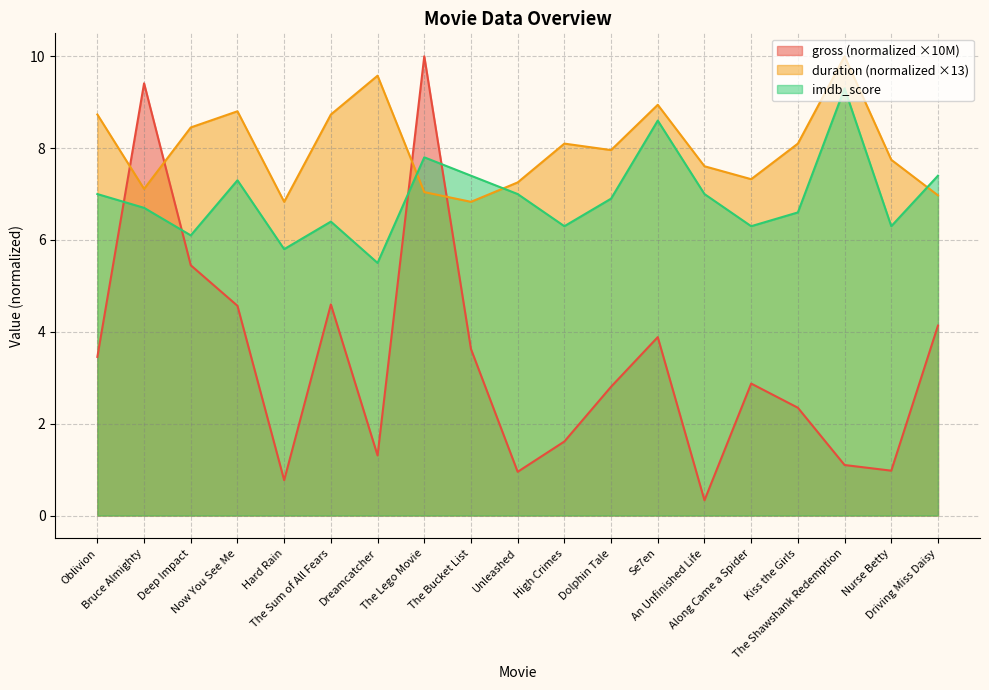

How many data points in duration are above 7?

16